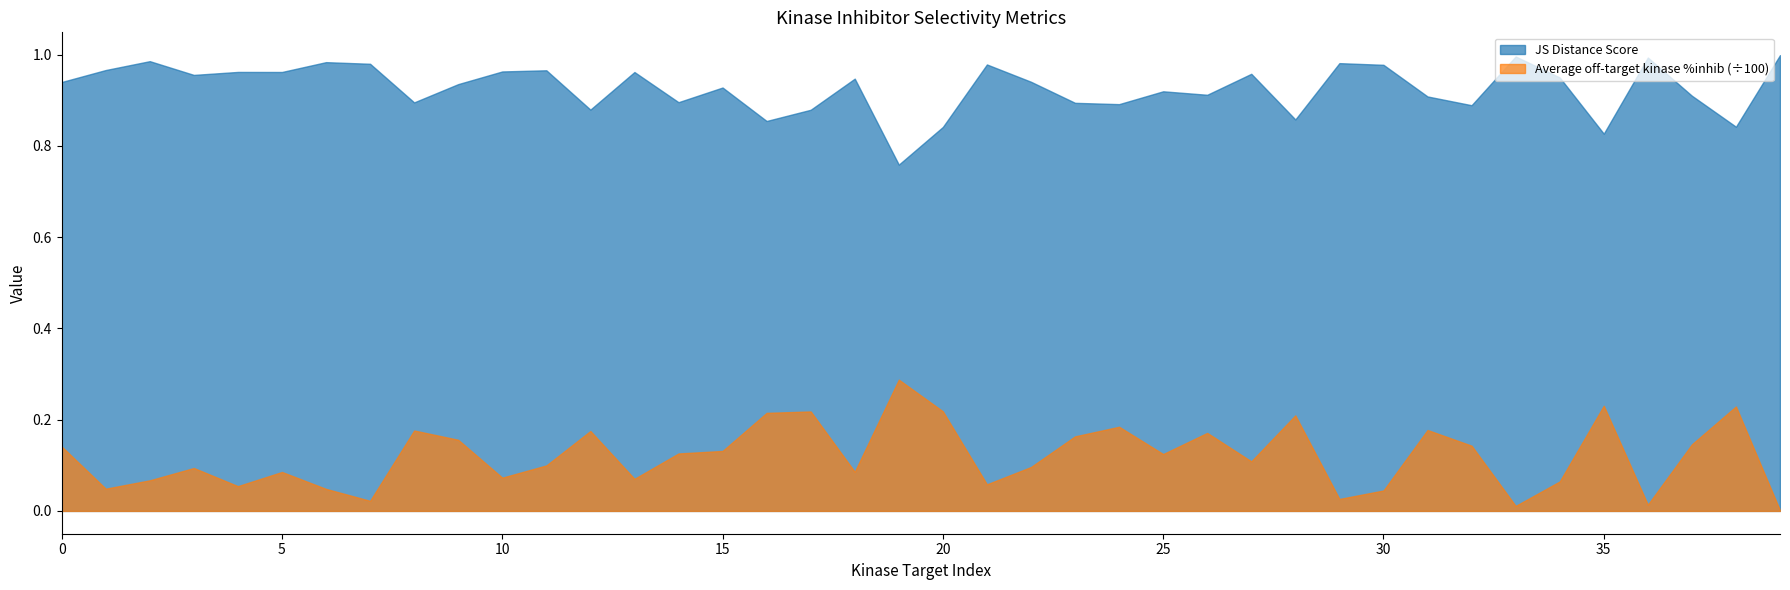

At how many categories does at least one series exceed 27?

1